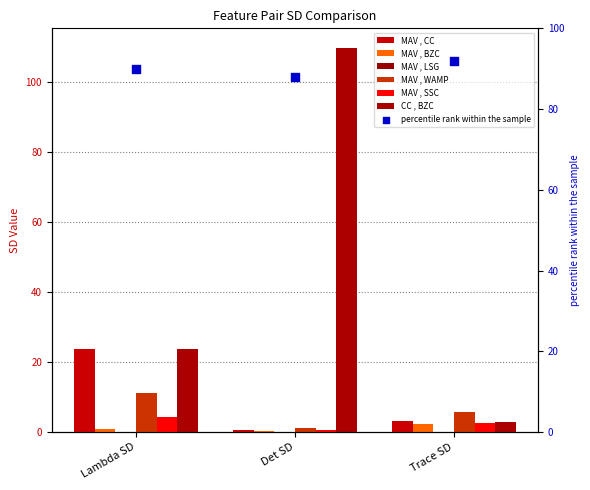

Which series has the largest total across all categories?

CC , BZC